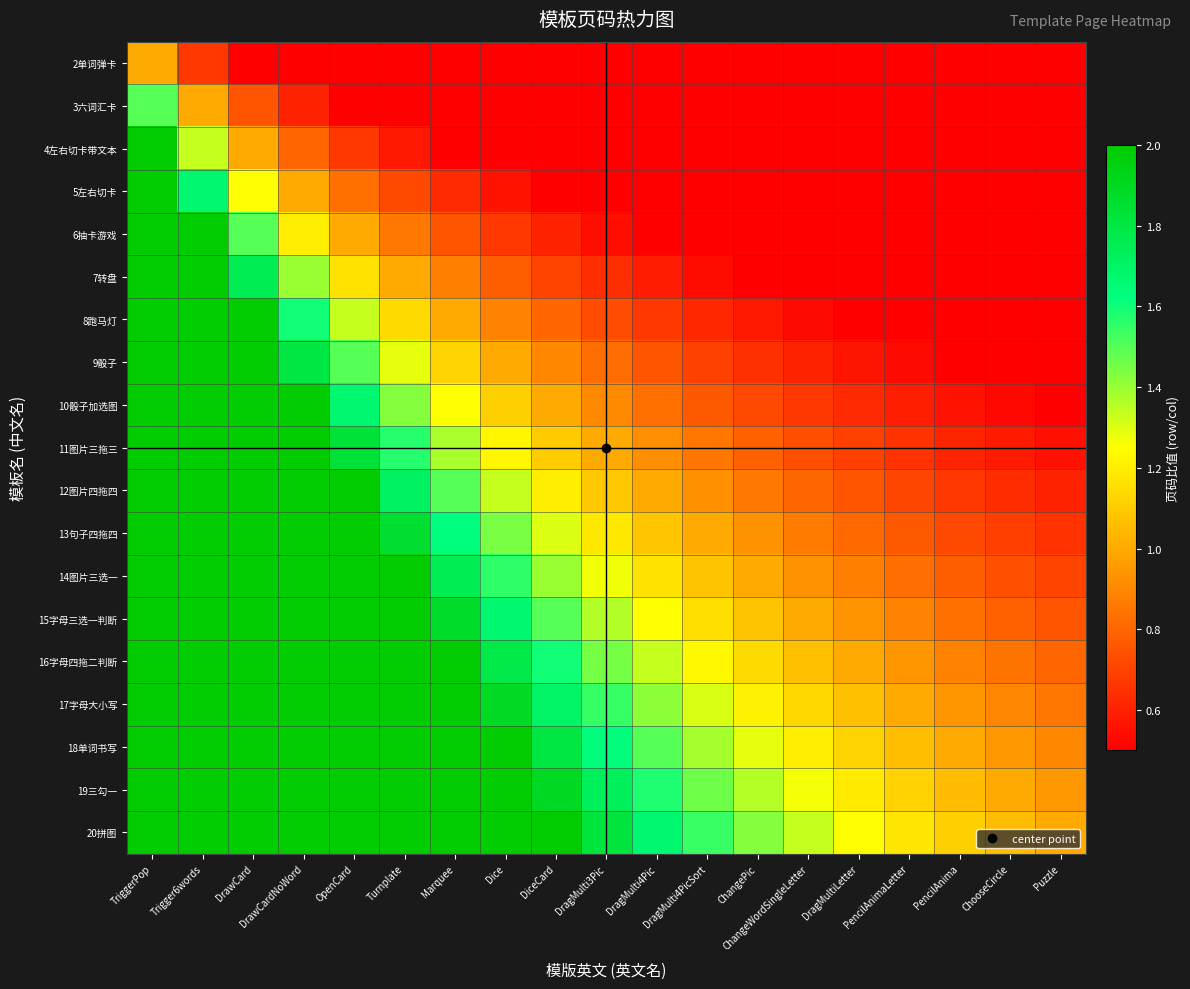

Between TriggerPop and Turnplate, which is larger?

TriggerPop